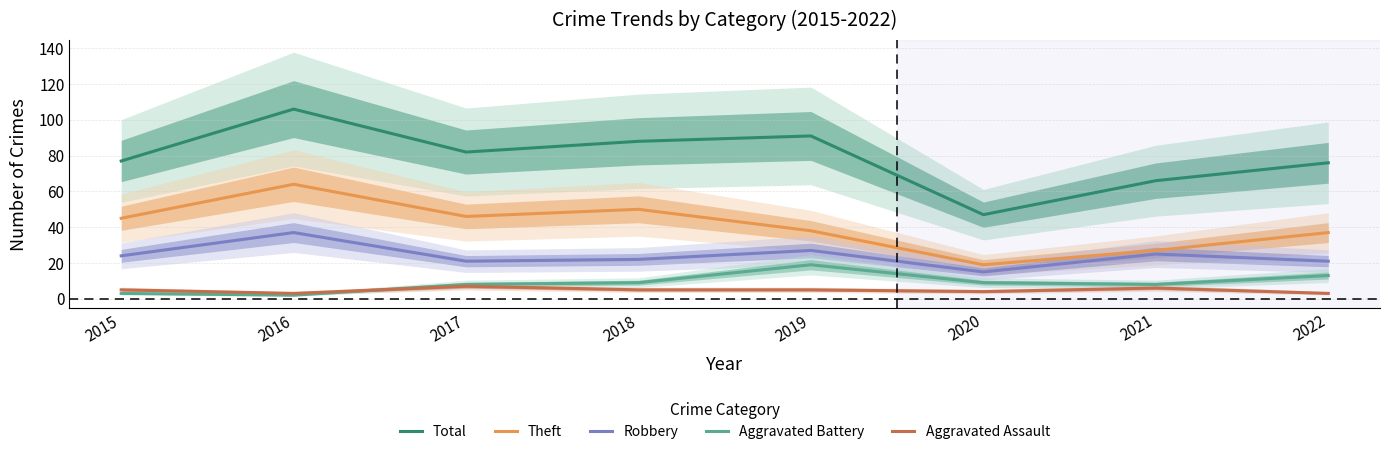

Is it true that Theft equals 50 at 2018?

True